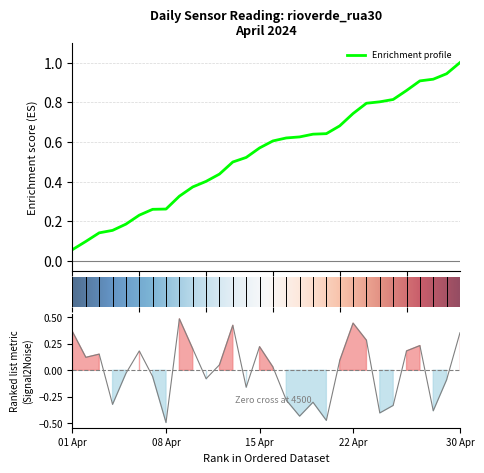

Reading left to right, extract all data points from this chart.

0.4	0.1	0.2	-0.3	-0.0	0.2	-0.1	-0.5	0.5	0.2	-0.1	0.1	0.4	-0.2	0.2	0.0	-0.3	-0.4	-0.3	-0.5	0.1	0.4	0.3	-0.4	-0.3	0.2	0.2	-0.4	-0.1	0.4